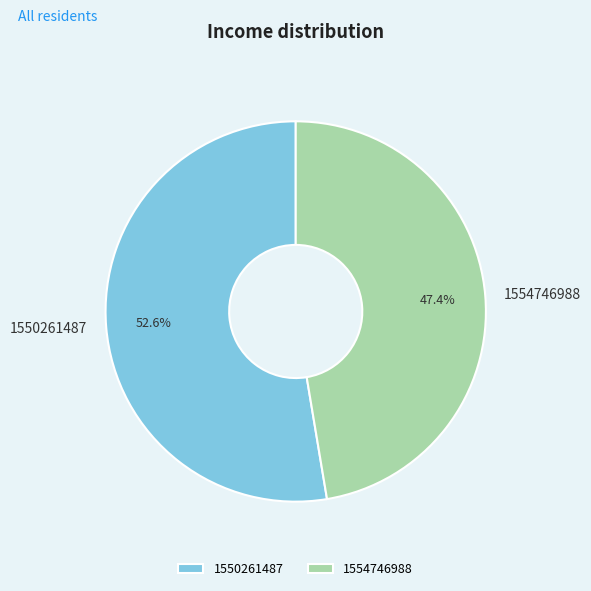

Is there any slice that represents more than half of the pie?

Yes